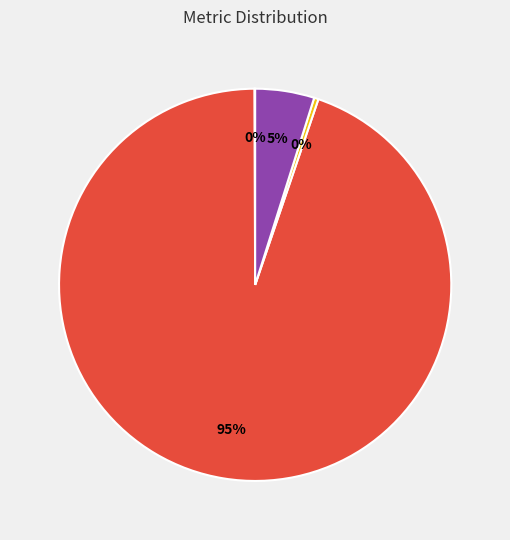

Does any single category account for the majority?

Yes